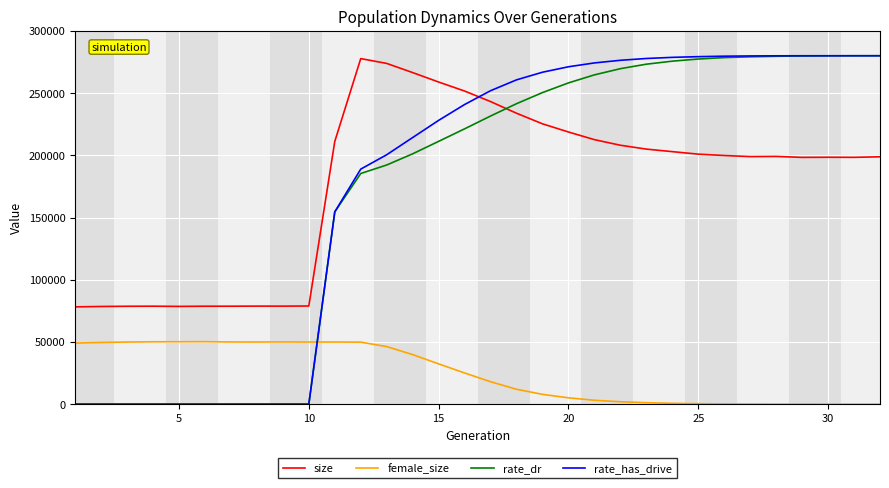

At how many categories does at least one series exceed 169034?

22